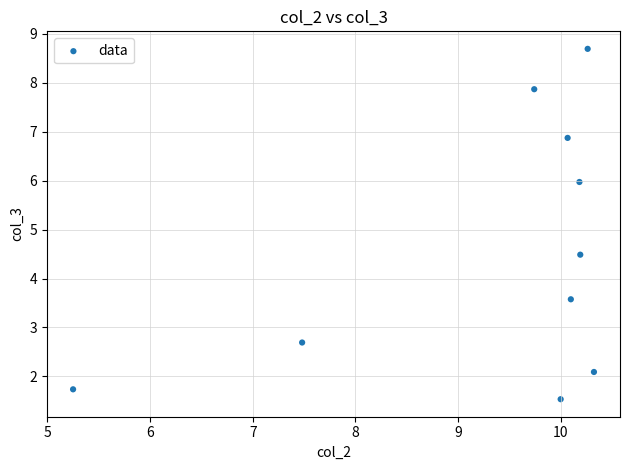

What Y value in the scatter plot is closest to 5?

4.5